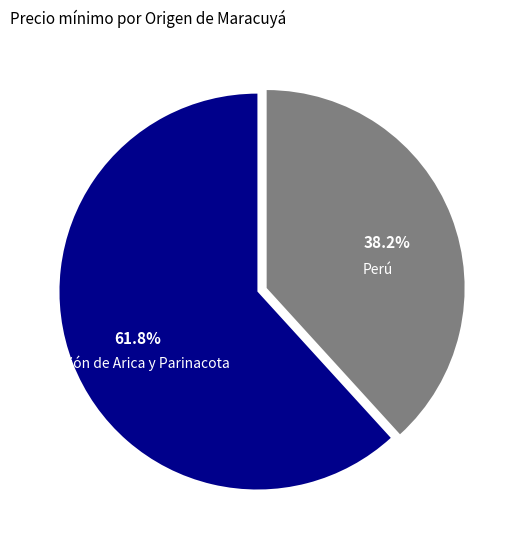

Is there any slice that represents more than half of the pie?

Yes